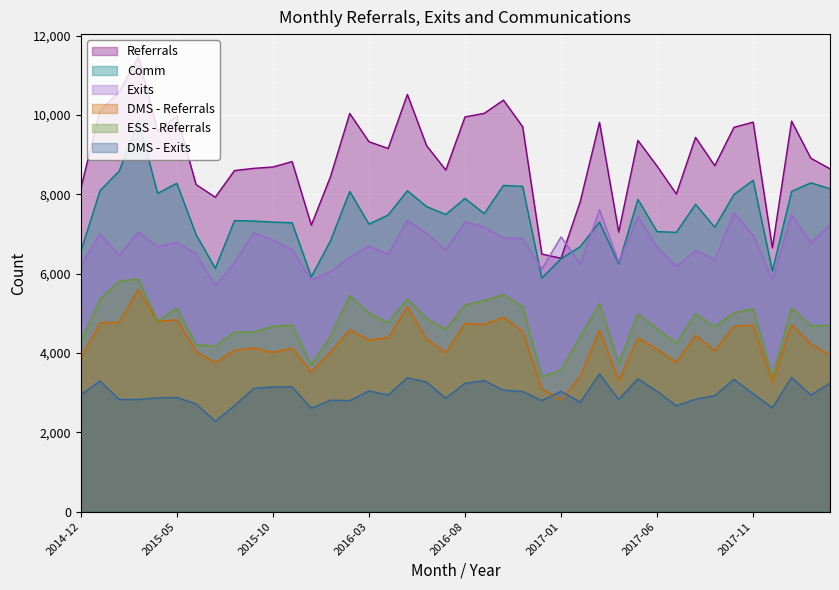

List the labels in order of DMS - Exits value, smallest first.

2015-07, 2015-12, 2017-12, 2017-07, 2015-08, 2015-06, 2017-02, 2016-02, 2016-12, 2016-01, 2015-03, 2017-04, 2015-02, 2017-08, 2016-07, 2015-04, 2015-05, 2017-09, 2018-02, 2016-04, 2014-12, 2017-11, 2016-11, 2017-01, 2017-06, 2016-03, 2016-10, 2015-09, 2015-11, 2015-10, 2016-08, 2018-03, 2016-06, 2015-01, 2016-09, 2017-10, 2017-05, 2016-05, 2018-01, 2017-03